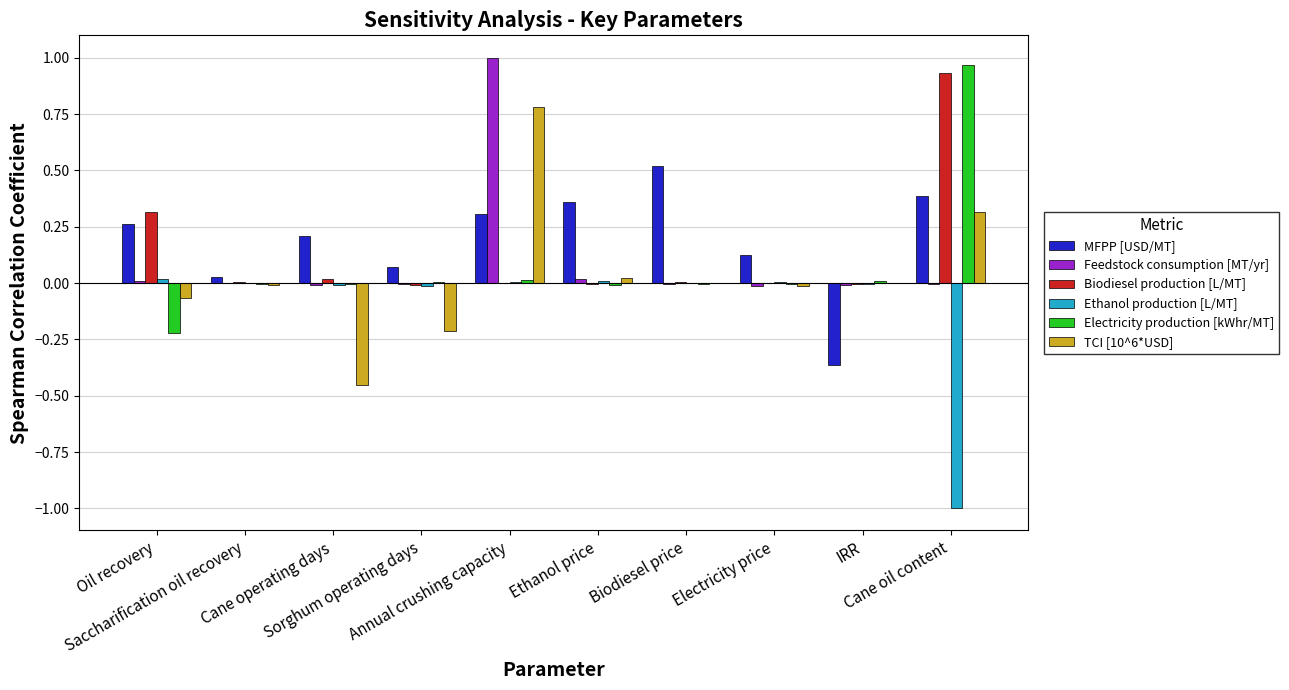

What is the highest value of the TCI [10^6*USD] series?

0.8